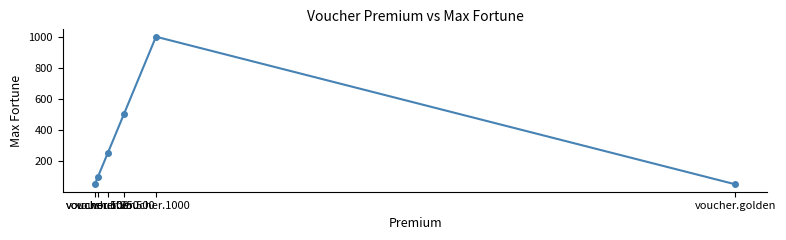

What is the maximum value shown in the chart?

1000